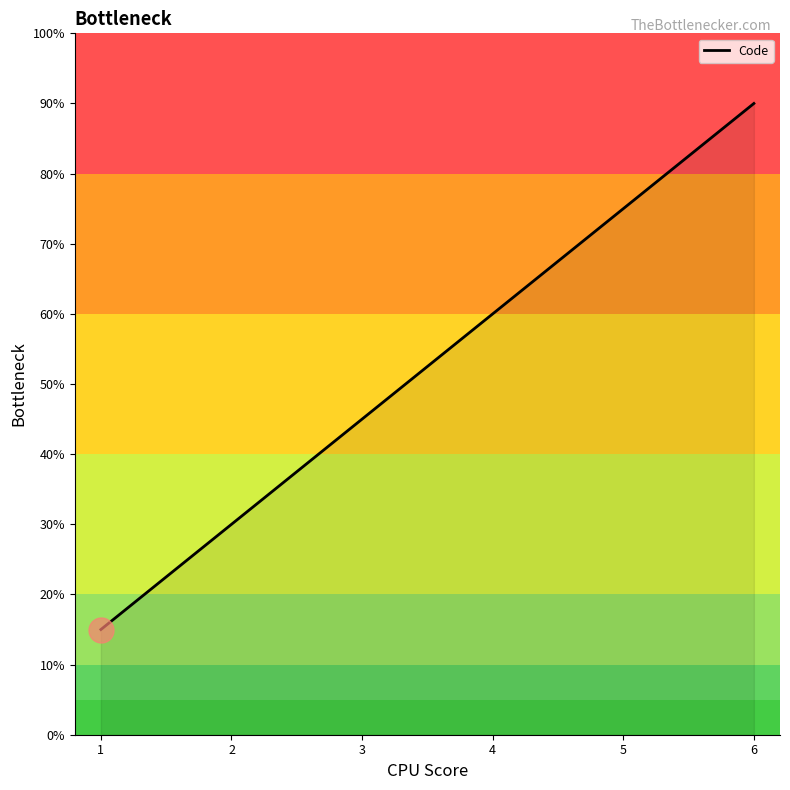

Which category has the highest value across all series?

6